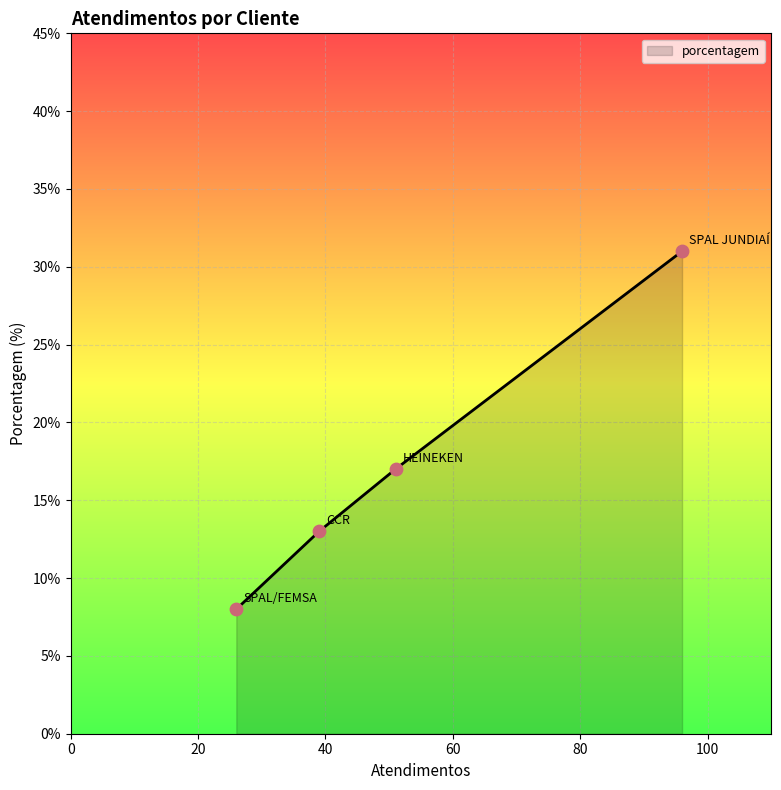

What is the maximum value shown in the chart?

31